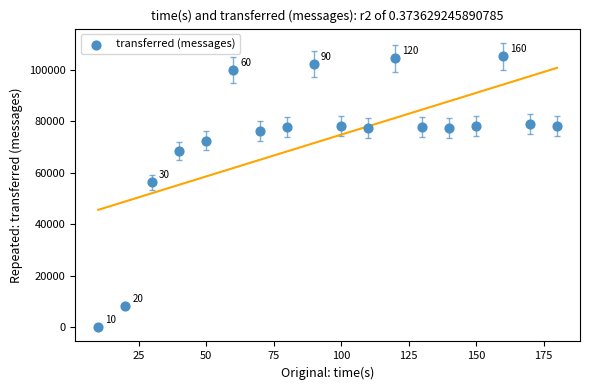

What is the range of X values (max minus min)?

170